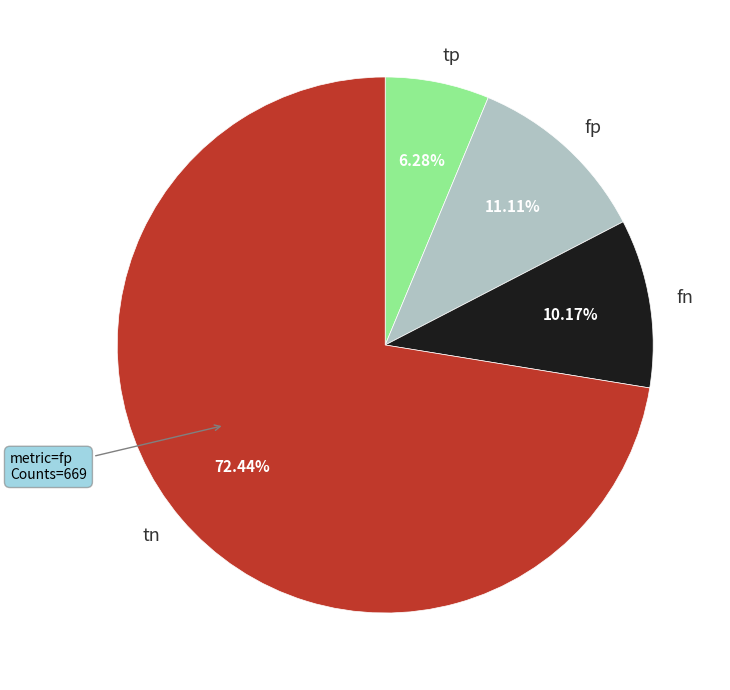

Which has a higher value, tp or fn?

fn